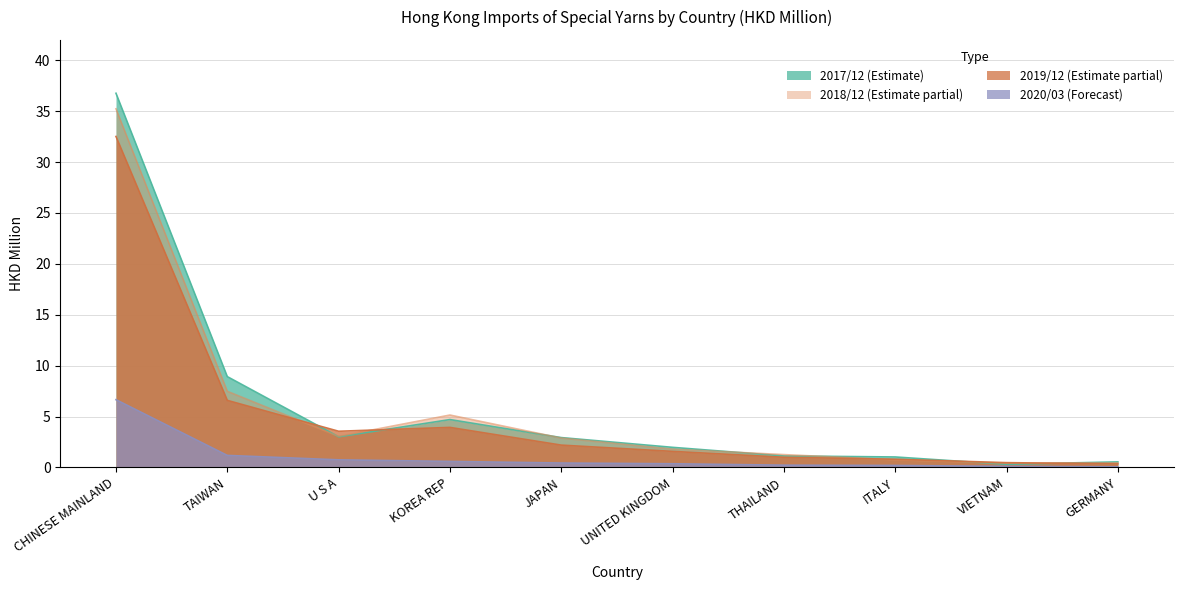

True or false: 202003 and 201812 intersect in this chart.

False